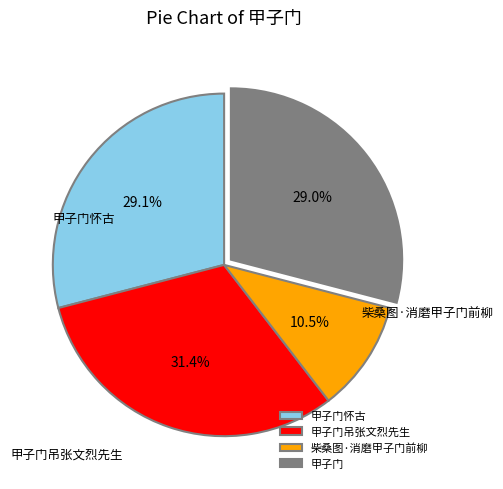

Do 甲子门怀古 and 甲子门 together represent more than half of the pie?

Yes